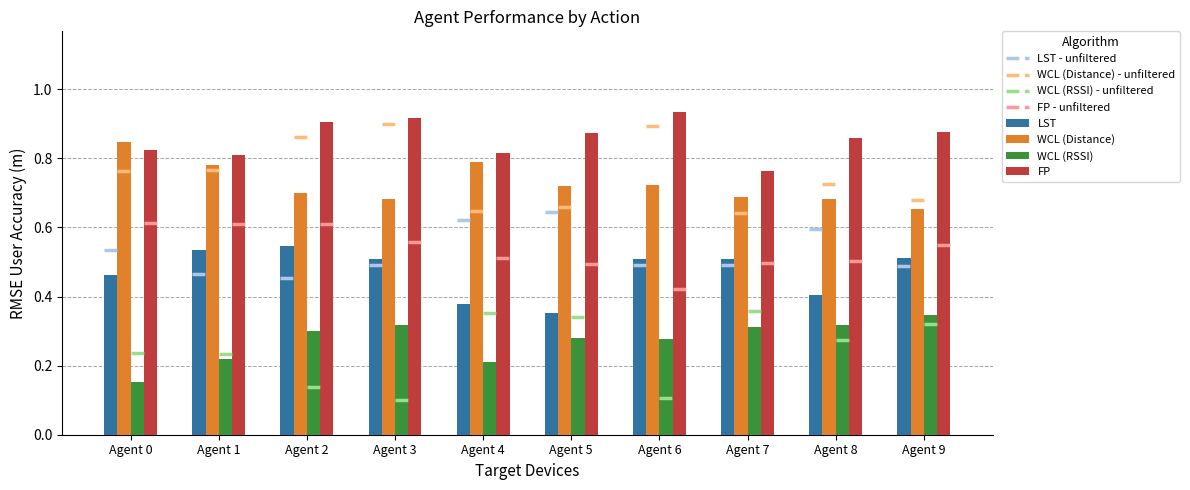

Rank the series by their average value, from lowest to highest.

WCL (RSSI), LST, WCL (Distance), FP